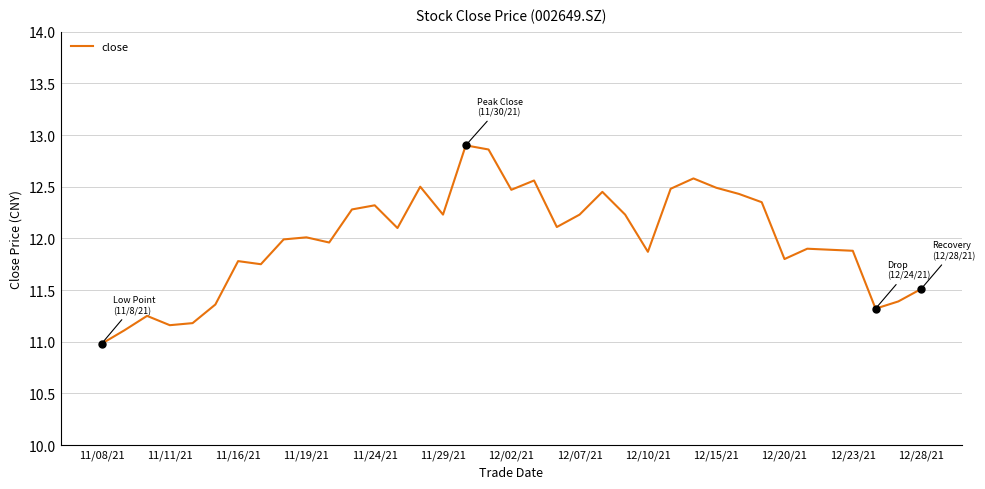

What is the smallest value displayed?

11.0